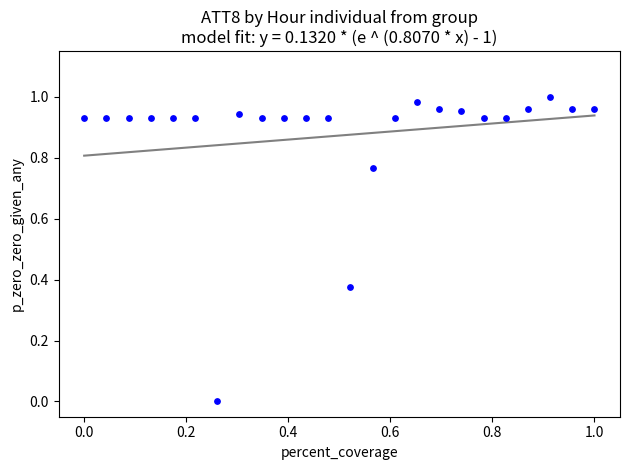

How many data points are displayed?

24